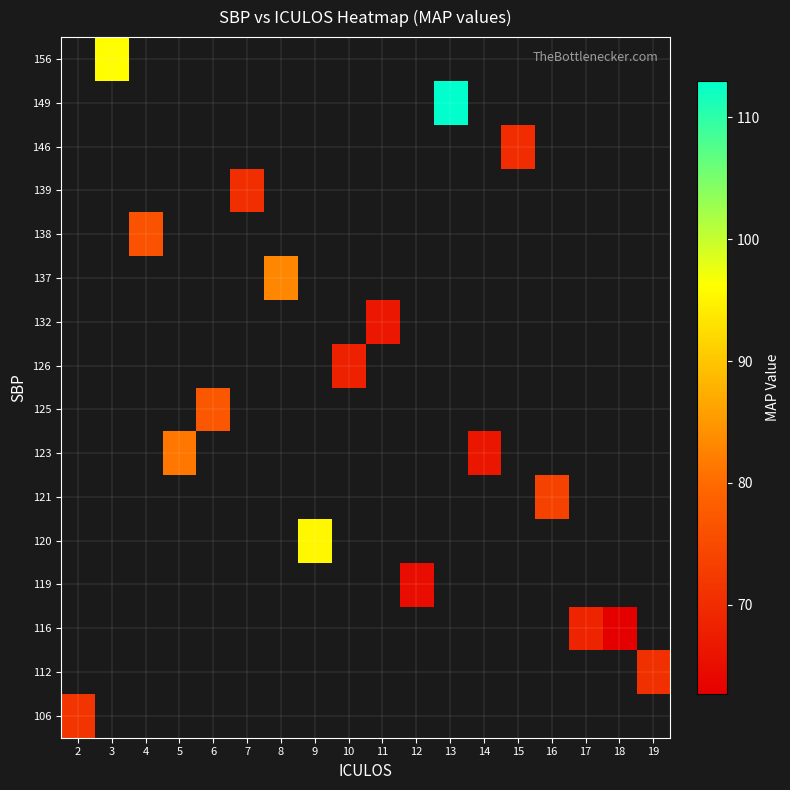

How many categories are shown in the chart?

18